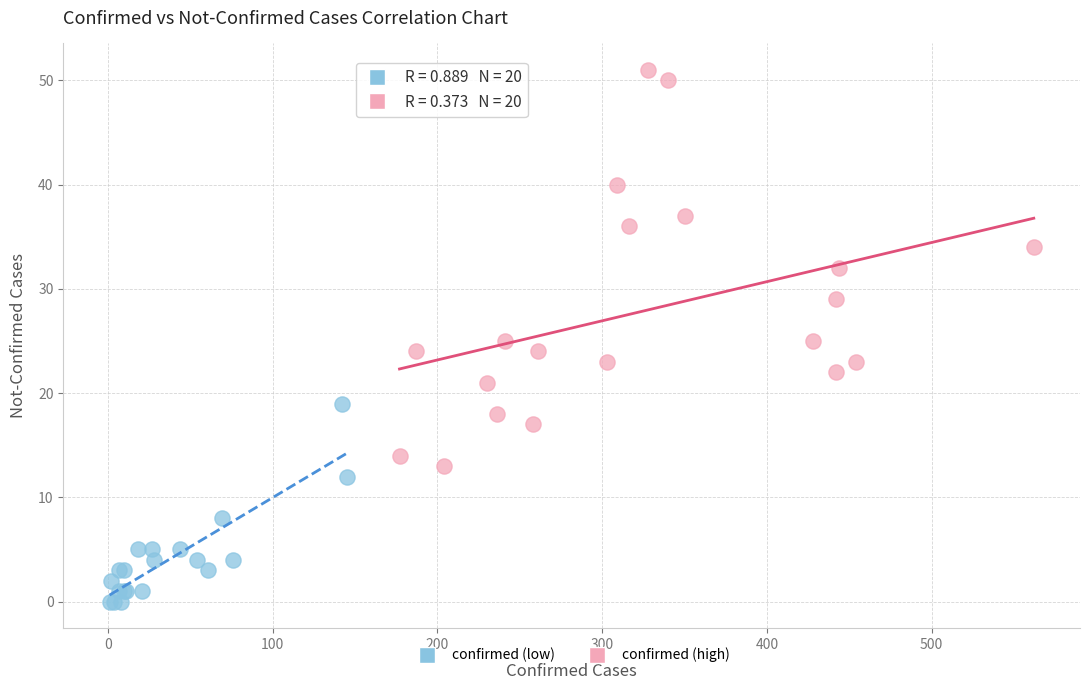

Which series has the largest Y range (max minus min)?

confirmed (high)